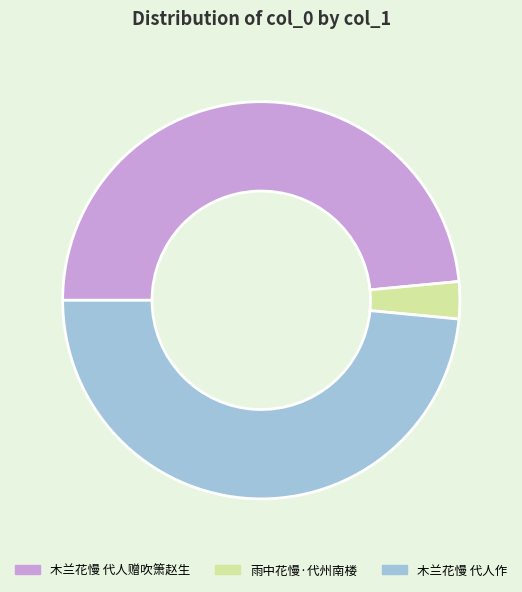

Which slice is the smallest?

雨中花慢·代州南楼